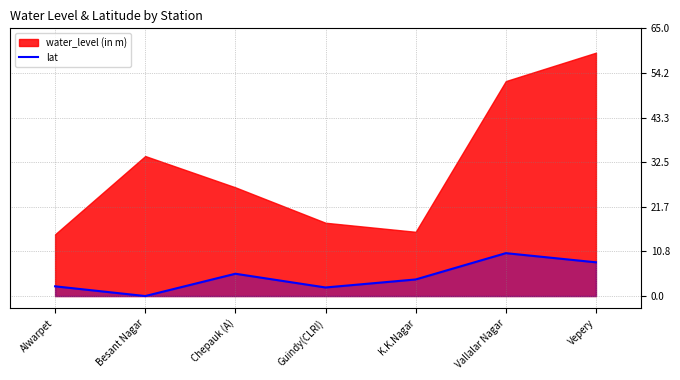

List the labels in order of value, largest first.

Vallalar Nagar, Vepery, Chepauk (A), K.K.Nagar, Alwarpet, Guindy(CLRI), Besant Nagar